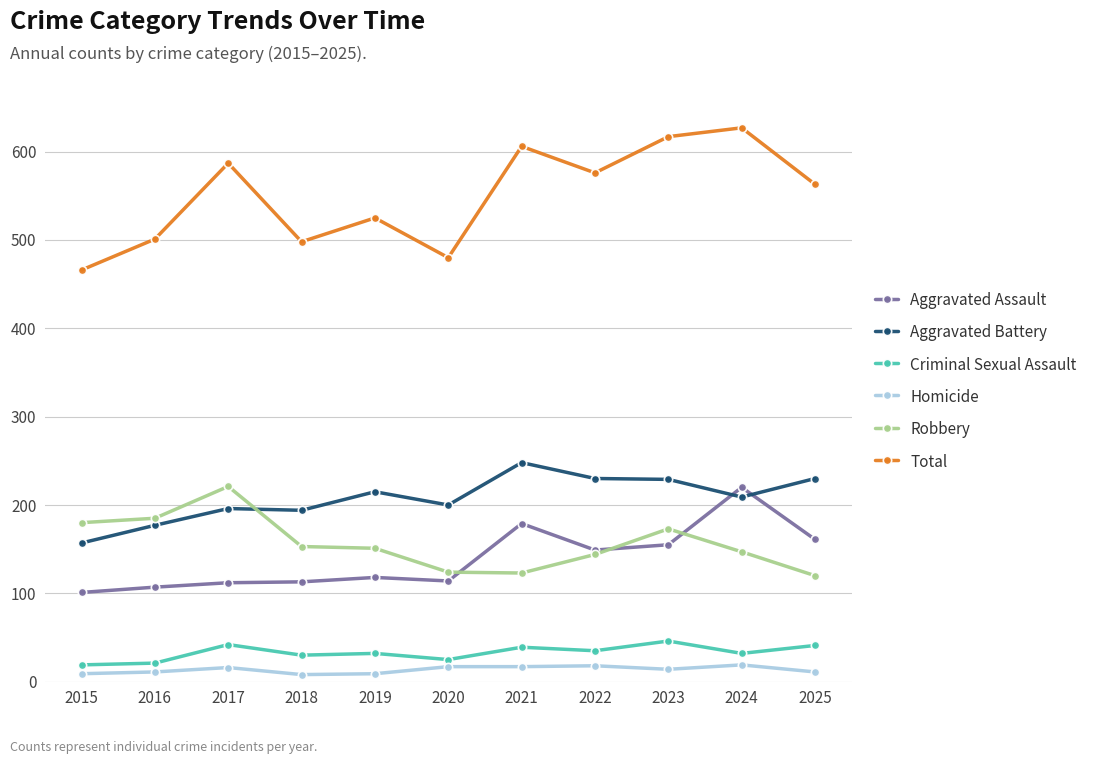

How many values in the Total series are below 563?

5